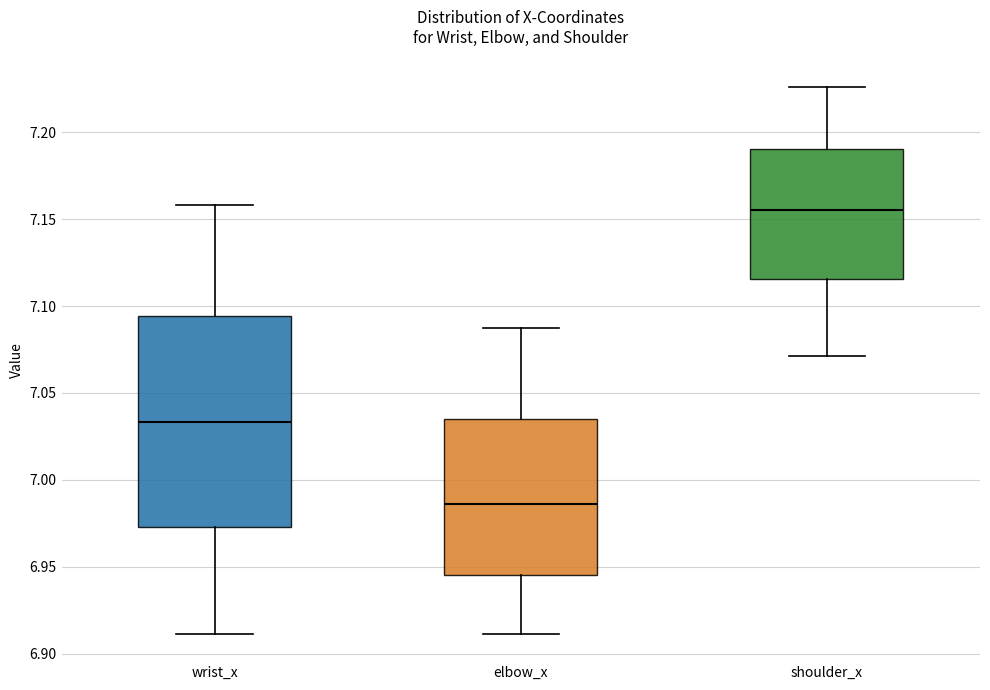

Reading left to right, transcribe this box plot: for each box, give where its median line is, the range the box spans, and where its two whiskers end, as read against the y-axis. The values are not printed on the chart, so give them approximately, as read against the axis.

wrist_x: median 7.035, box 6.975 to 7.095, whiskers 6.910 to 7.160
elbow_x: median 6.985, box 6.945 to 7.035, whiskers 6.910 to 7.085
shoulder_x: median 7.155, box 7.115 to 7.190, whiskers 7.070 to 7.225